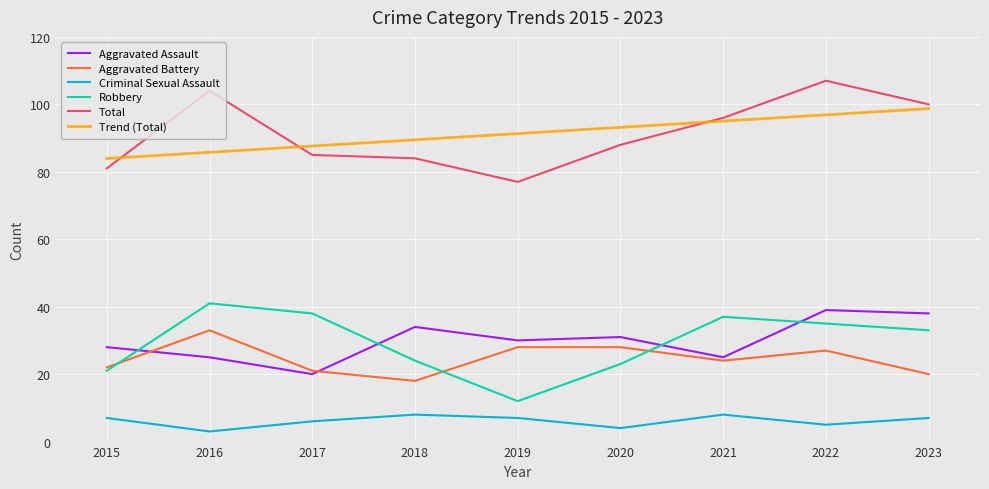

True or false: Aggravated Assault and Criminal Sexual Assault intersect in this chart.

False